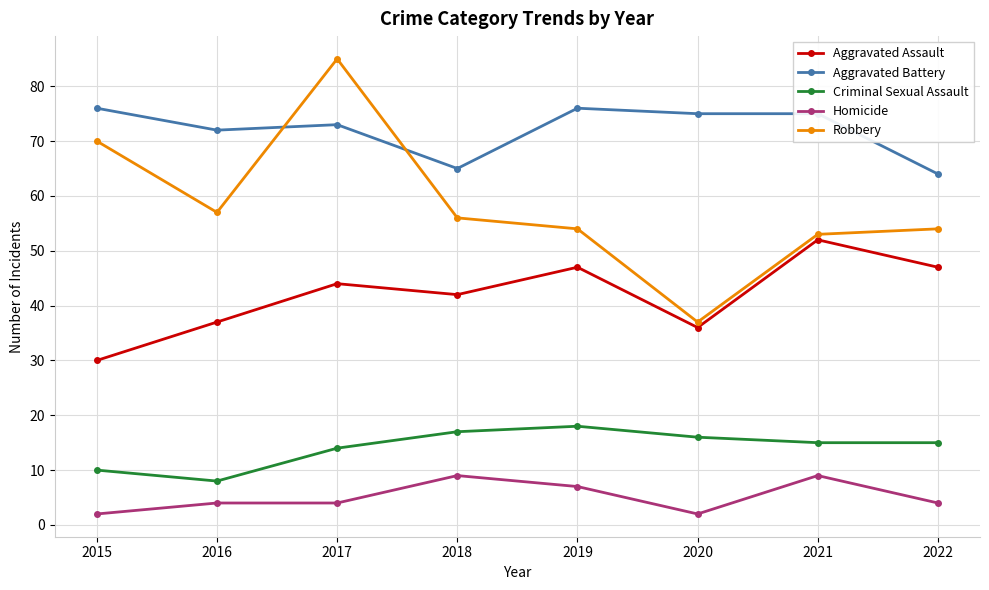

Between 2018 and 2020, which series saw the biggest shift?

Robbery